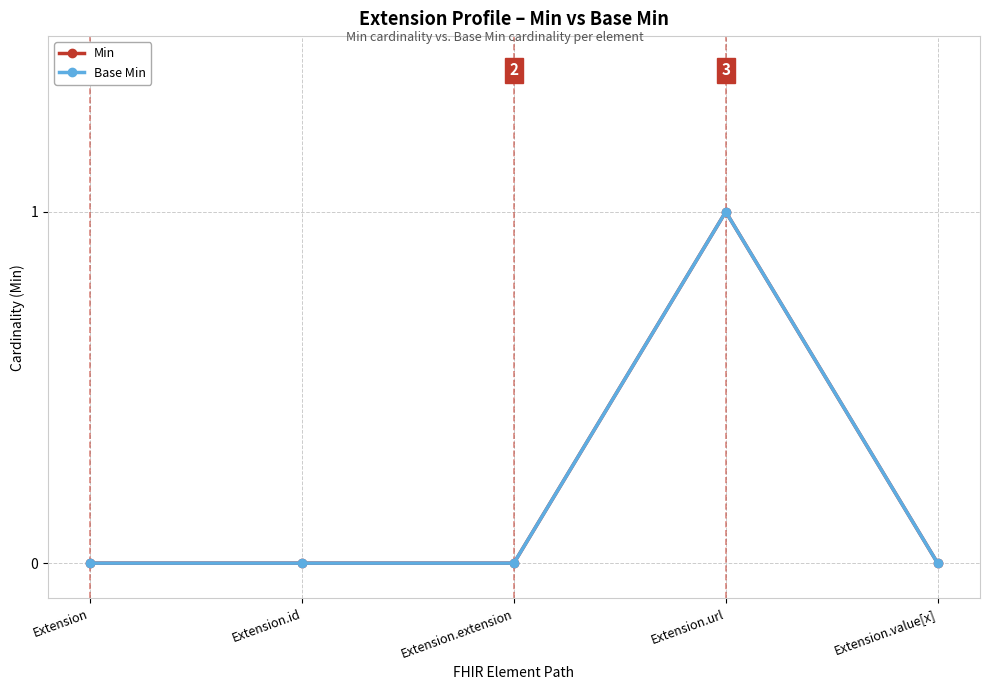

At which category is the sum across all series the highest?

Extension.url